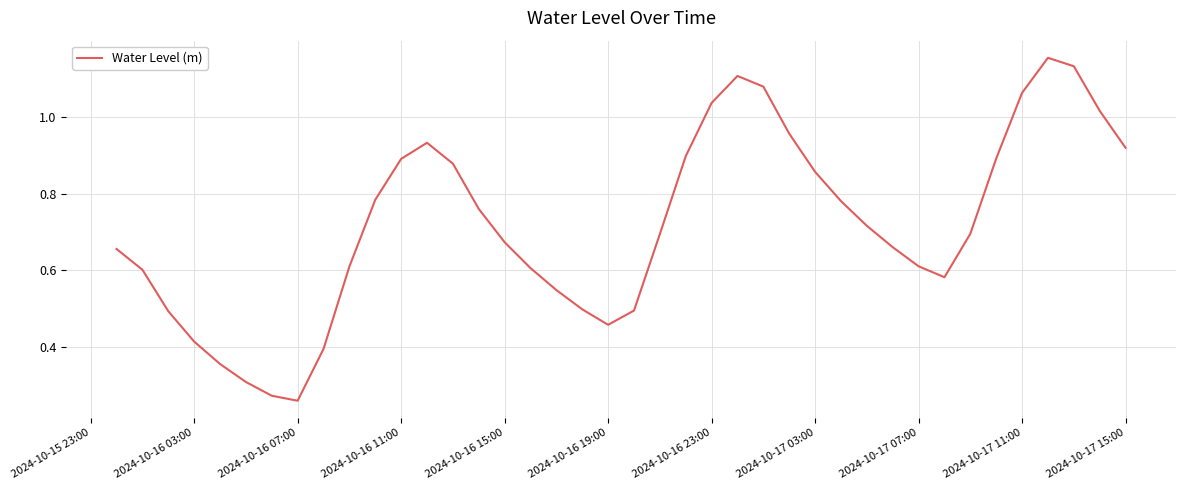

Which has a higher value, 2024-10-16 19:00 or 2024-10-16 11:00?

2024-10-16 11:00